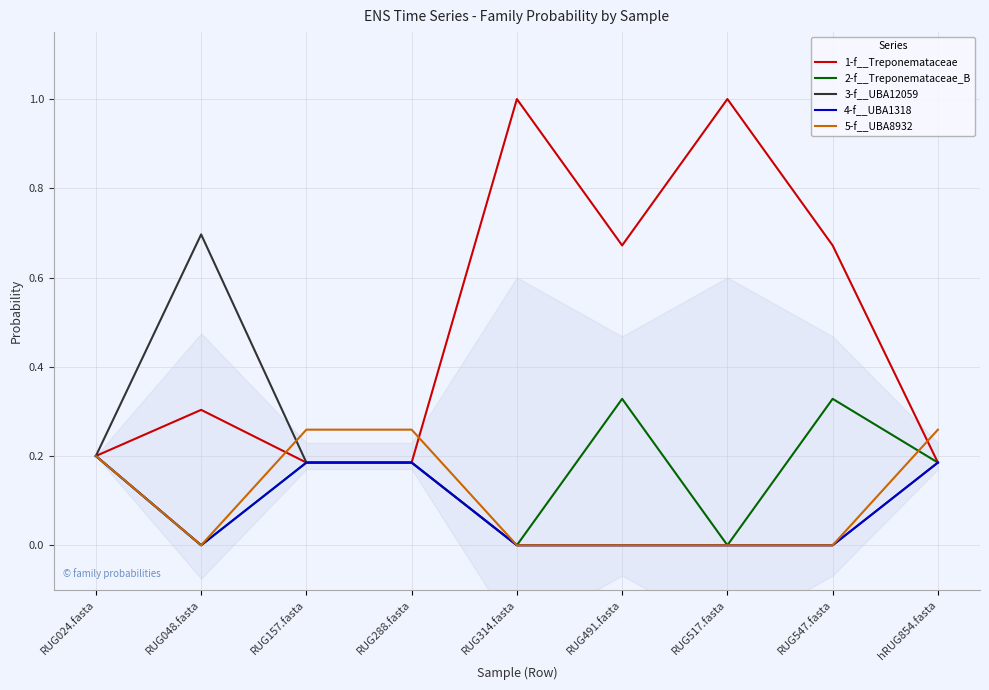

Is it true that 3-f__UBA12059 equals 0.7 at RUG048.fasta?

True